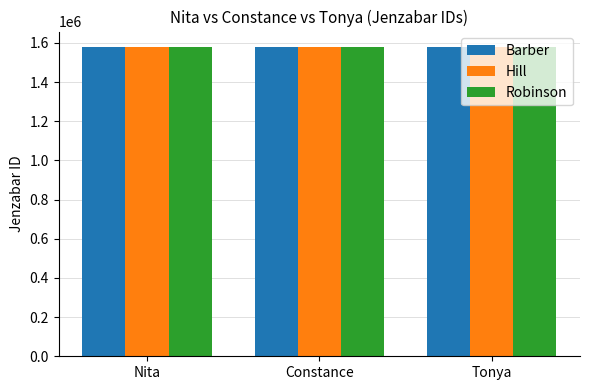

What position from the left is Nita?

1